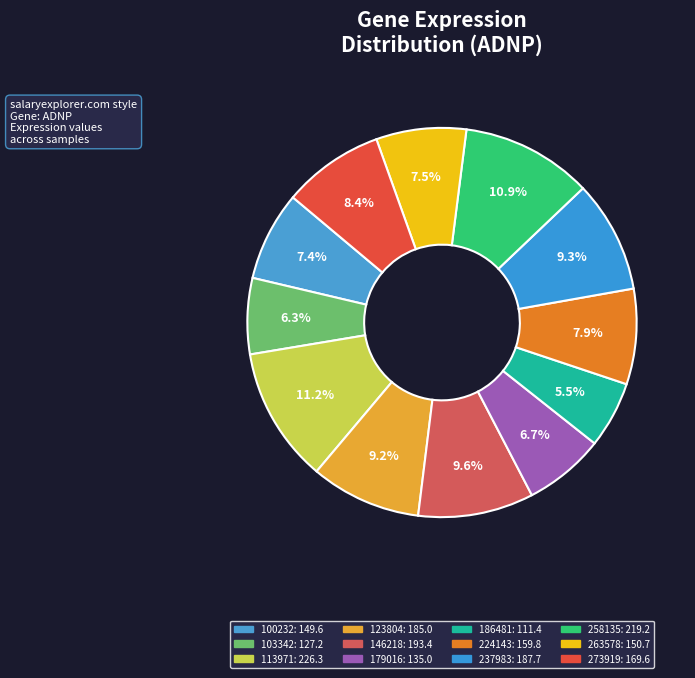

How many slices are in this pie chart?

12